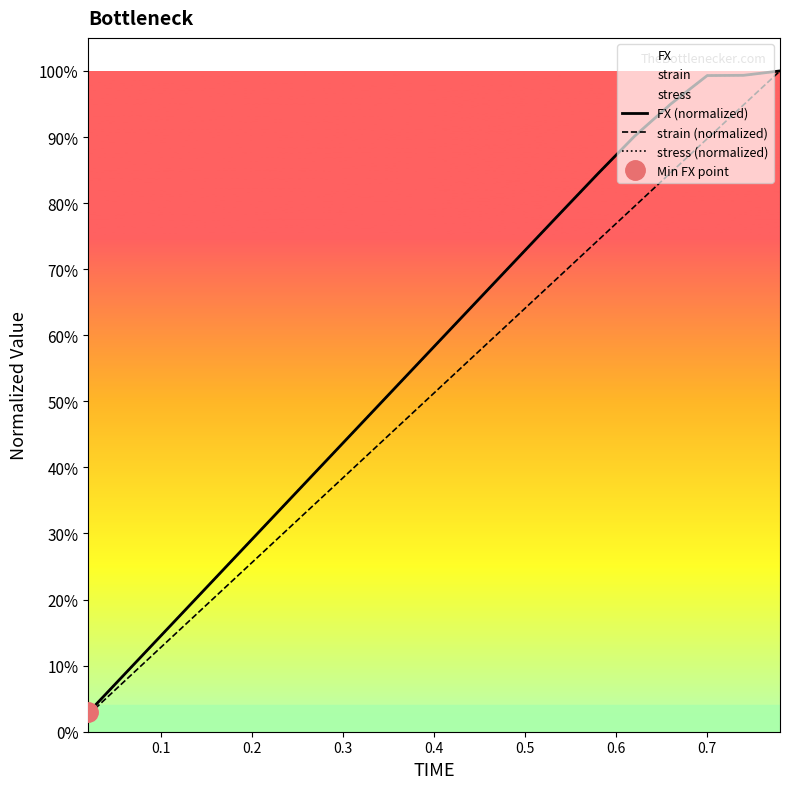

What position from the right is 0.1?

18